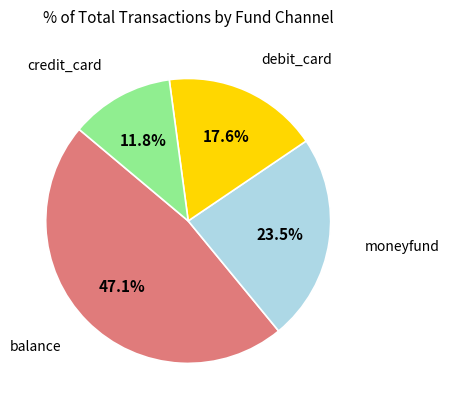

Is moneyfund the majority of the pie?

No